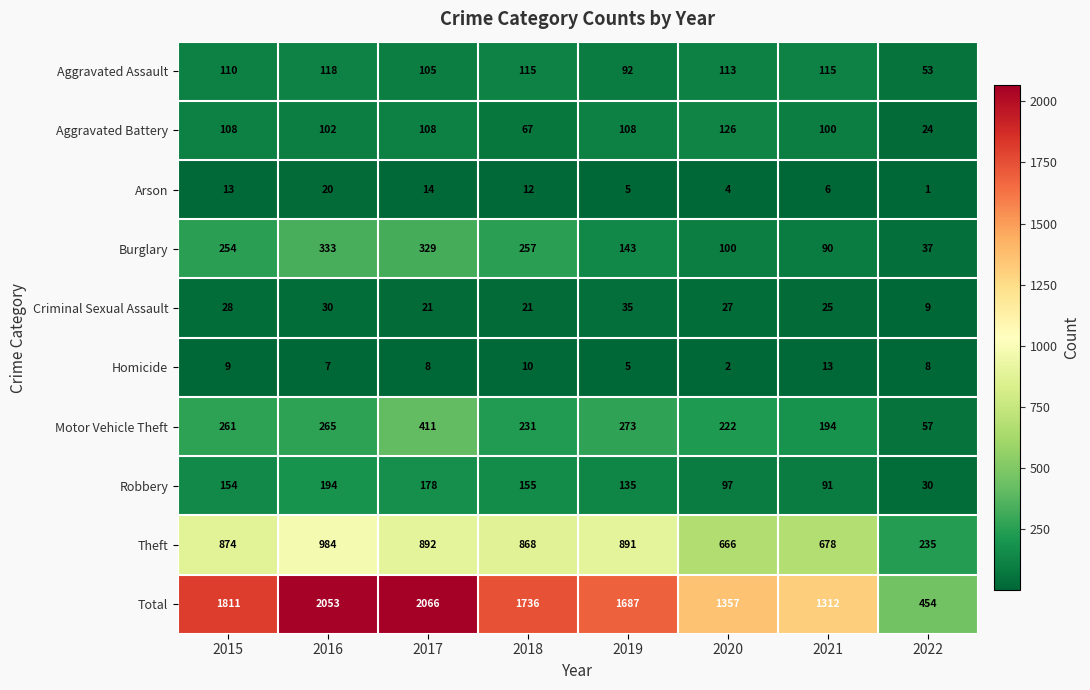

What is the difference between the Arson values at 2016 and 2017?

6